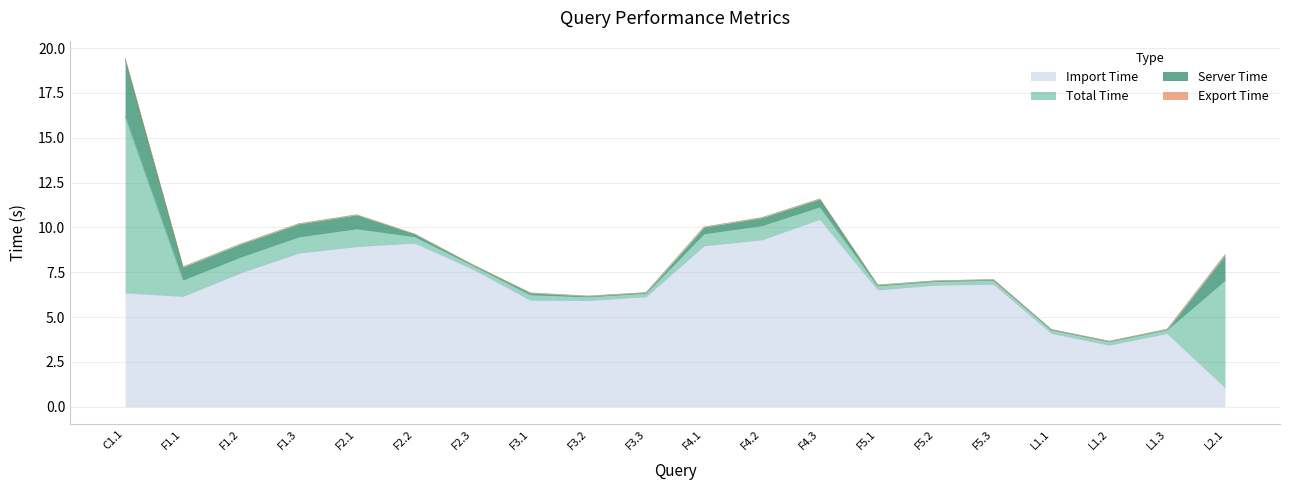

True or false: exportTime has a value of 0.0 at F1.3.

True